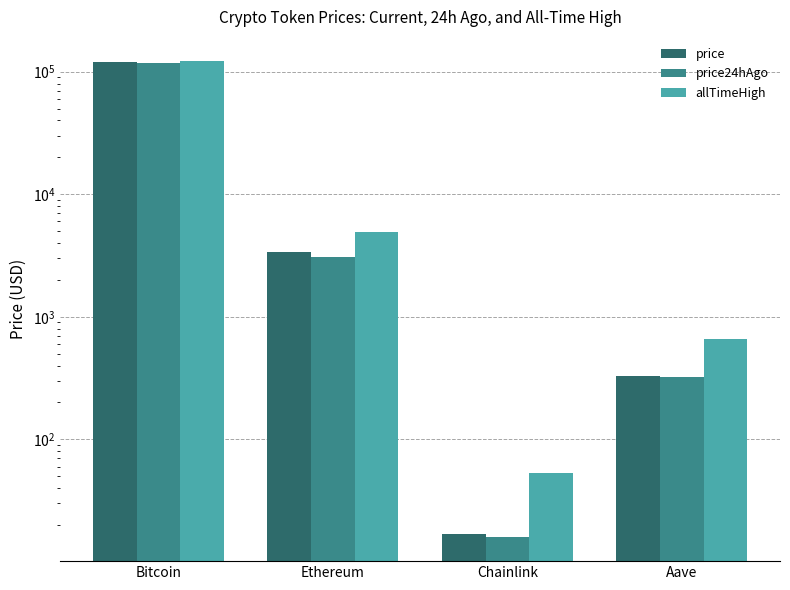

How many bars are there in total?

12